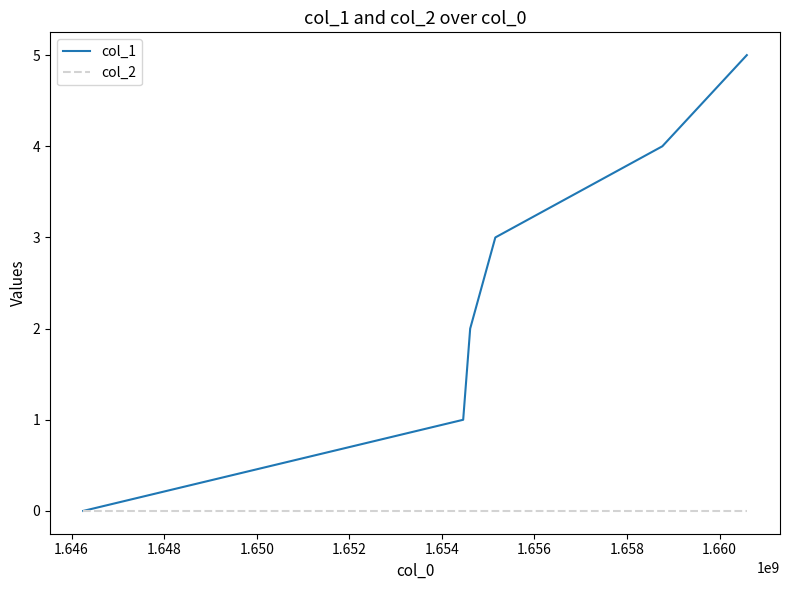

Which series has the largest total across all categories?

col_1